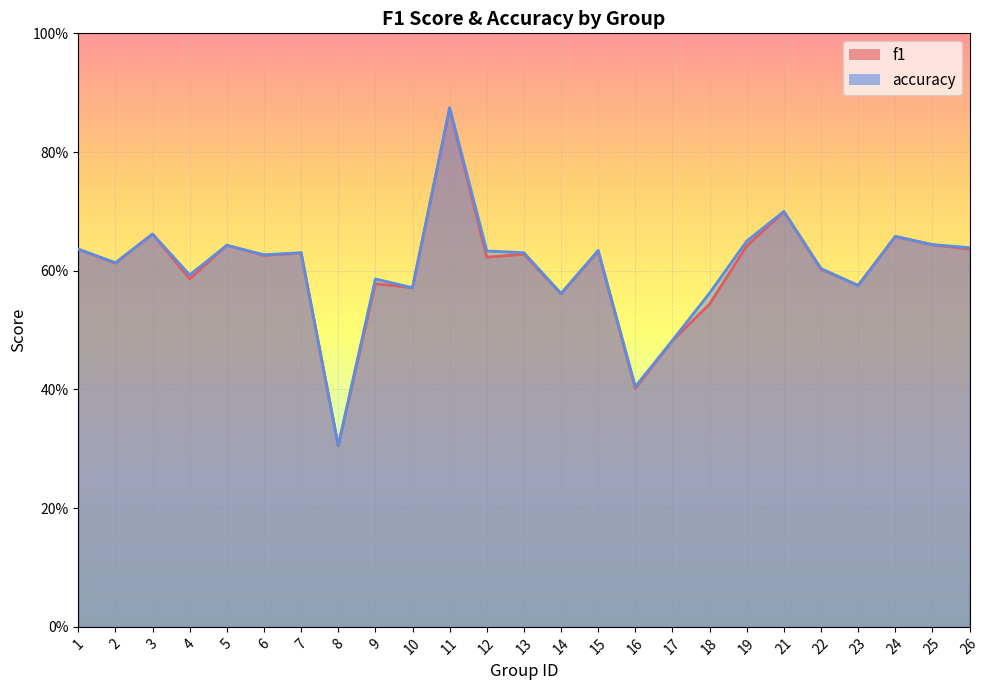

How many f1 values are between 0 and 1?

25